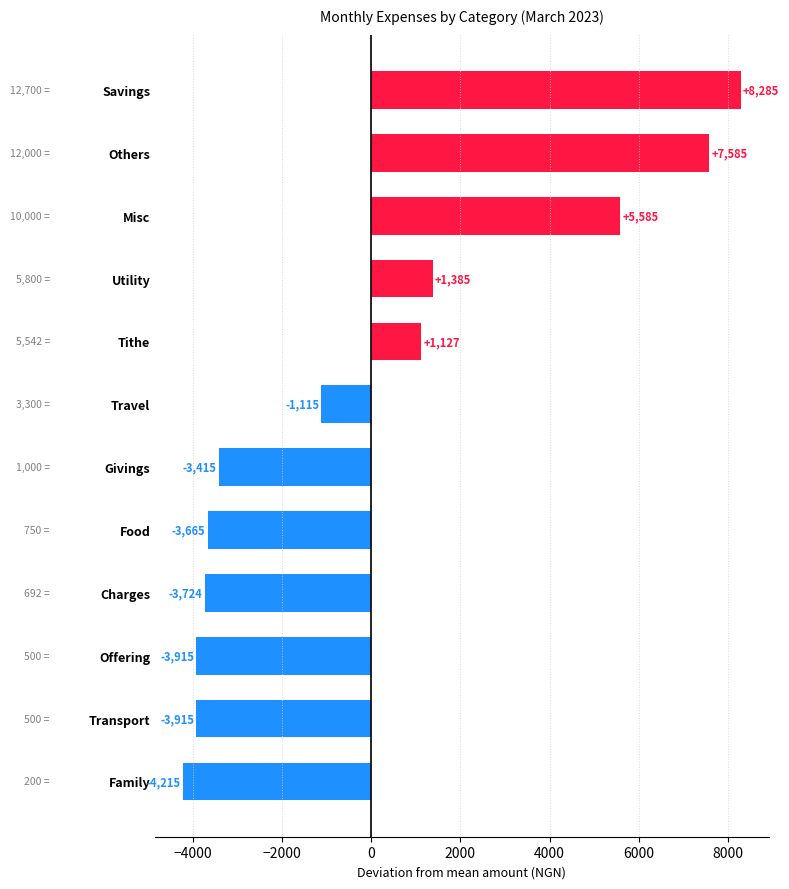

How many bars are there in total?

12